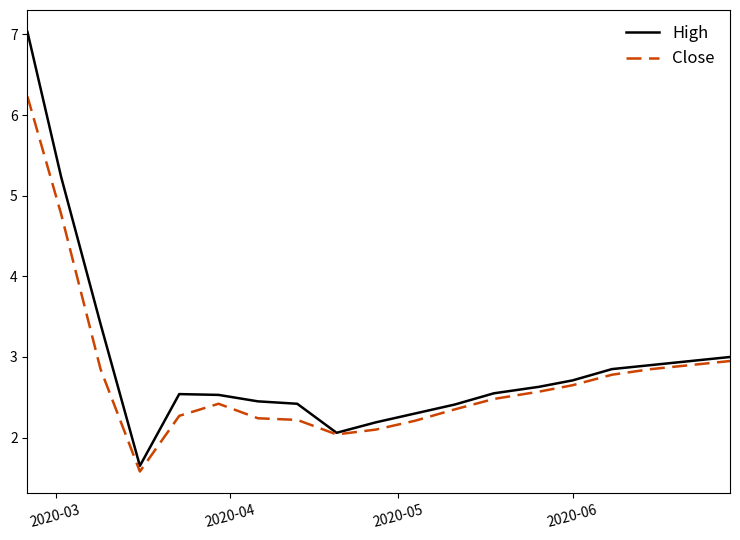

Is this an area chart (filled region under the line)?

No